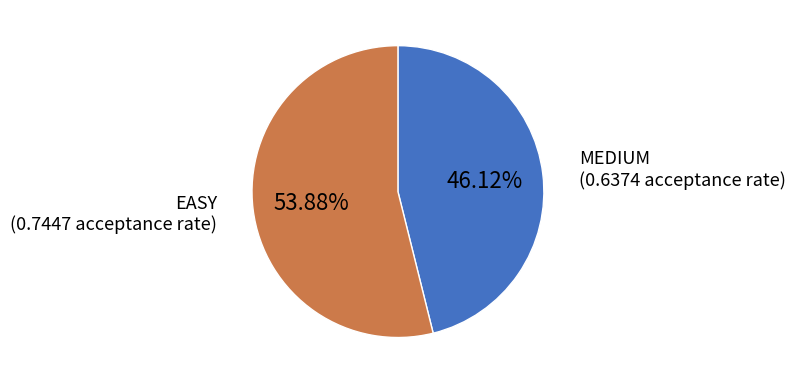

Is there a majority slice in this chart?

Yes